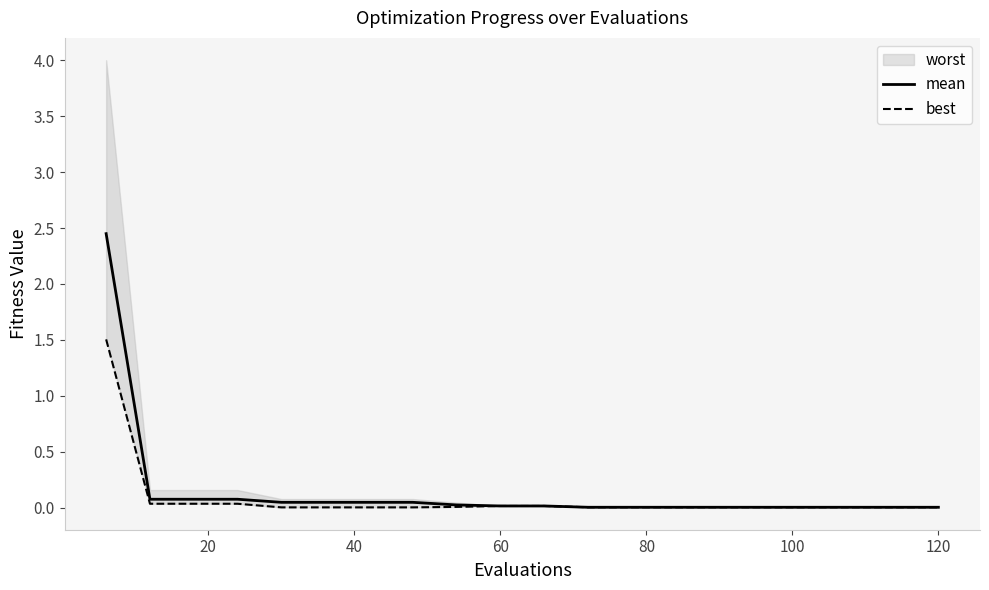

What is the total value across all series at 60?

0.1